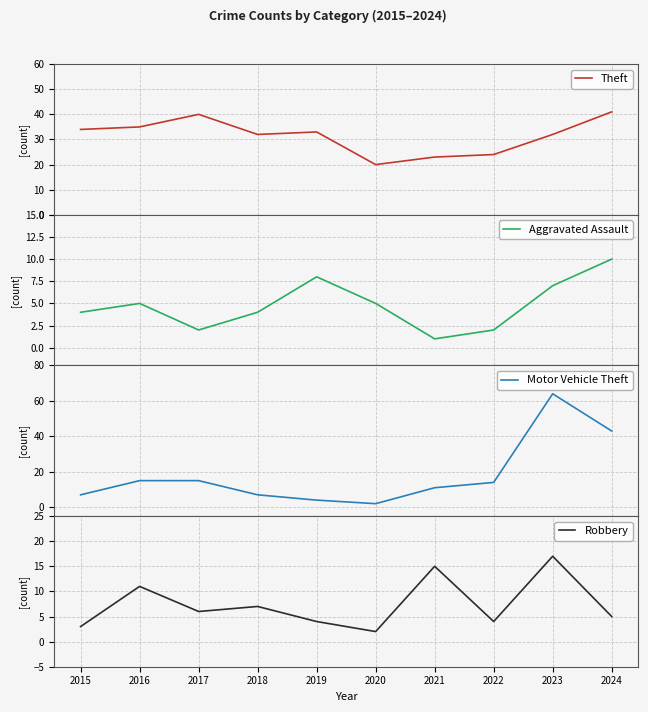

What is the value of the Theft point at the 10th from the left?

41